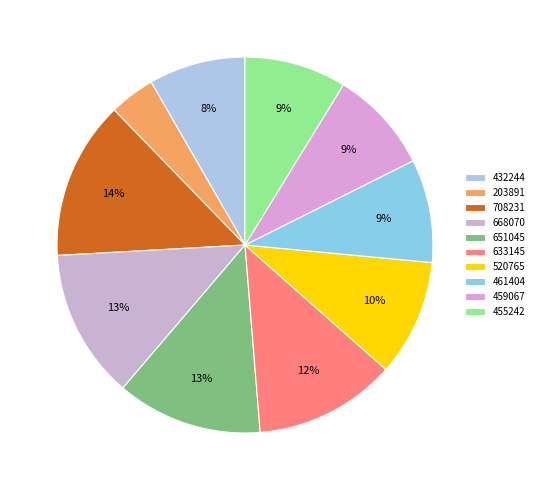

Is there any slice that represents more than half of the pie?

No